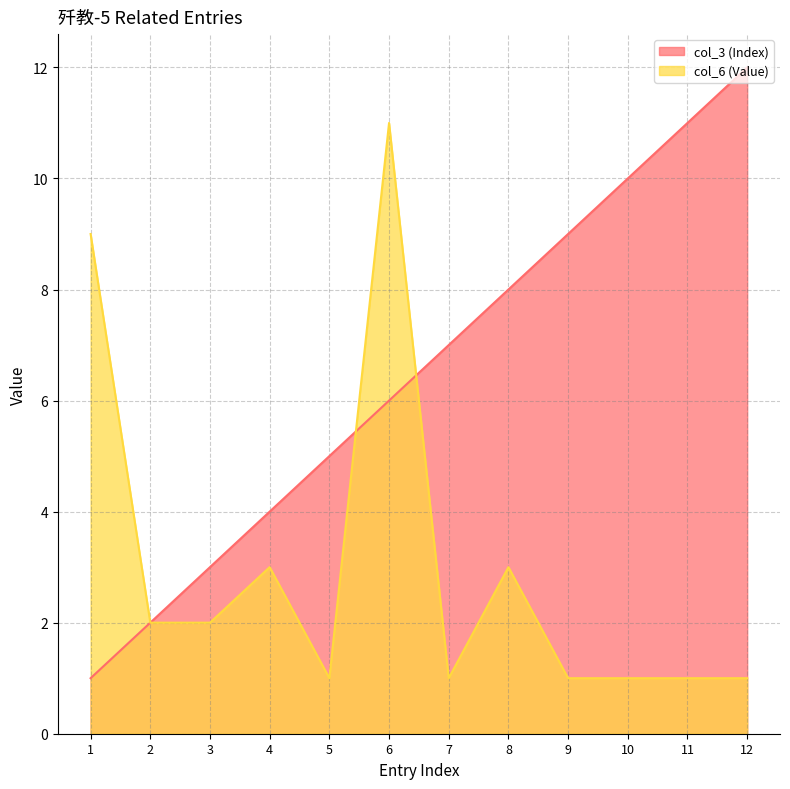

True or false: col_3 (Index) has more than 0 interior local peaks.

False